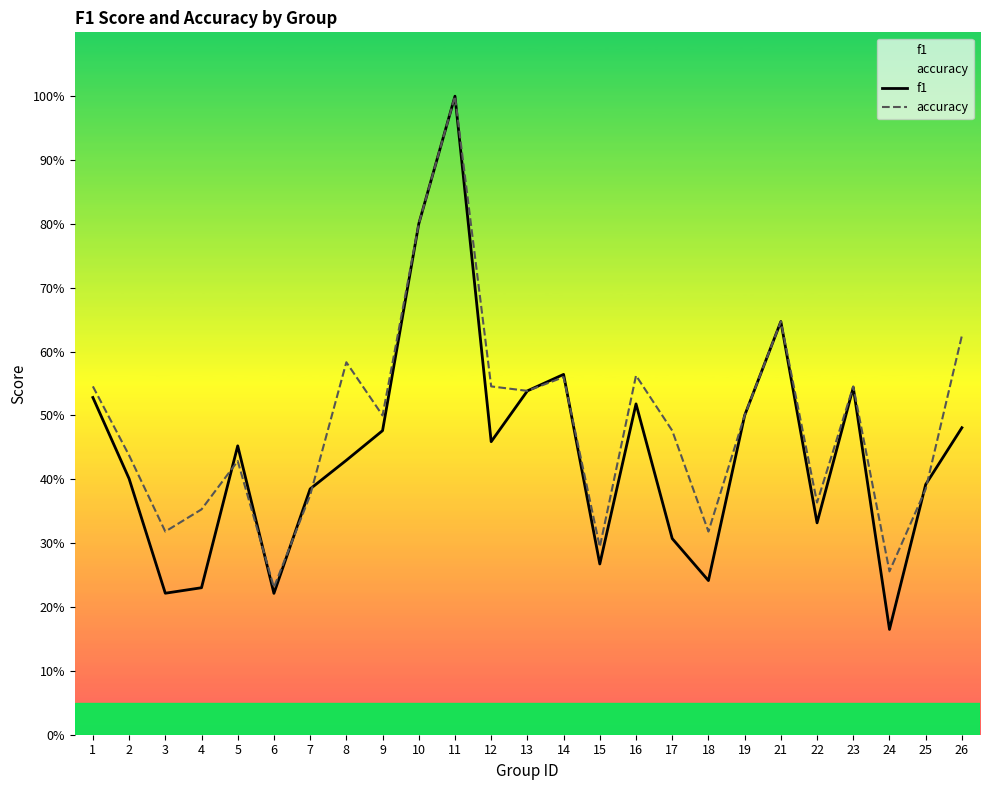

Reading right to left, extract all data points from this chart.

f1: 26=0.5	25=0.4	24=0.2	23=0.5	22=0.3	21=0.6	19=0.5	18=0.2	17=0.3	16=0.5	15=0.3	14=0.6	13=0.5	12=0.5	11=1.0	10=0.8	9=0.5	8=0.4	7=0.4	6=0.2	5=0.5	4=0.2	3=0.2	2=0.4	1=0.5
accuracy: 26=0.6	25=0.4	24=0.3	23=0.5	22=0.4	21=0.6	19=0.5	18=0.3	17=0.5	16=0.6	15=0.3	14=0.6	13=0.5	12=0.5	11=1.0	10=0.8	9=0.5	8=0.6	7=0.4	6=0.2	5=0.4	4=0.4	3=0.3	2=0.4	1=0.5